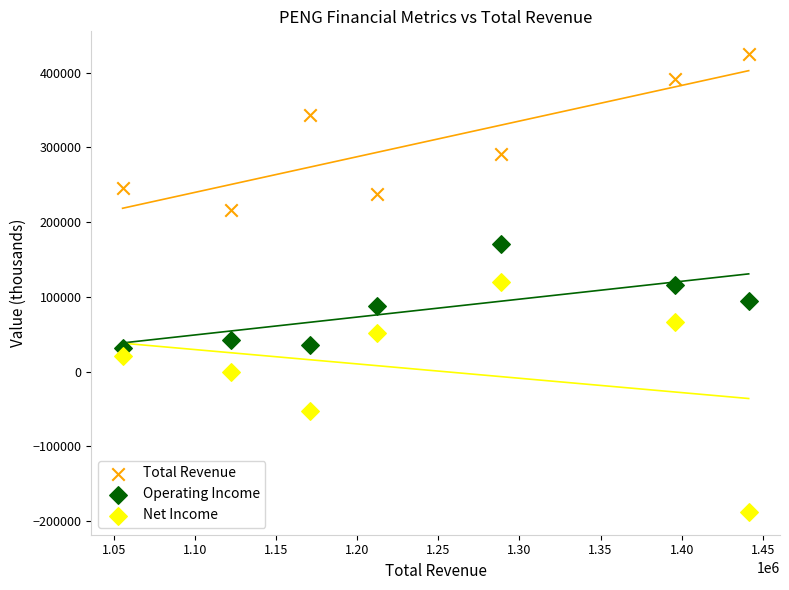

Which series has the largest Y range (max minus min)?

Net Income